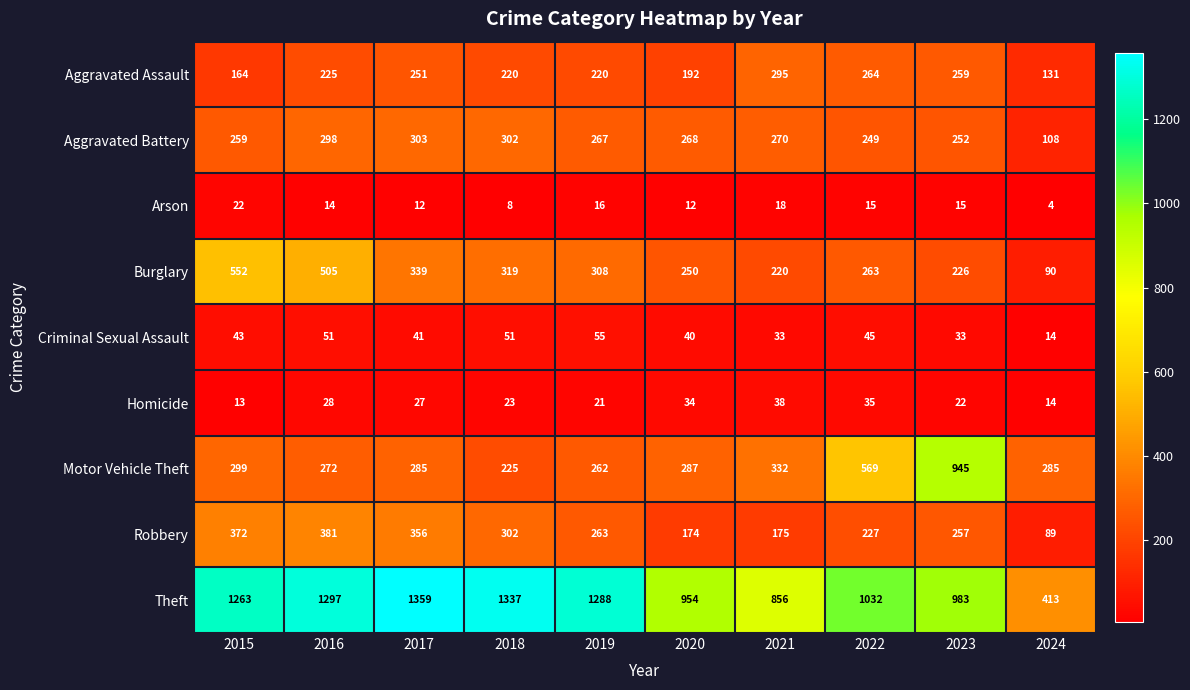

Count the number of data series in this chart.

9